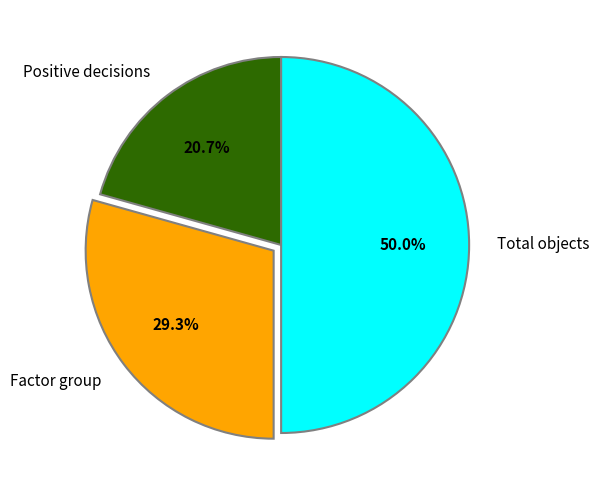

Which slice is the largest?

Total objects